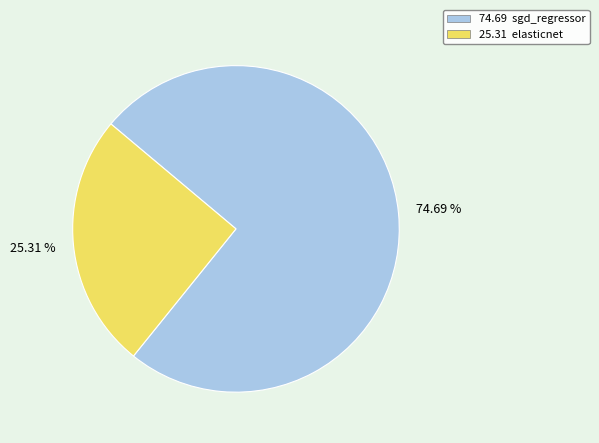

Is there any slice that represents more than half of the pie?

Yes